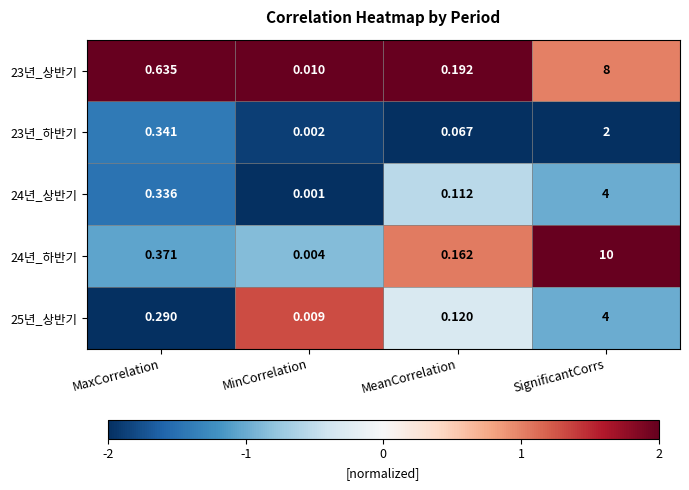

At which label does 23년_하반기 reach its peak?

SignificantCorrs